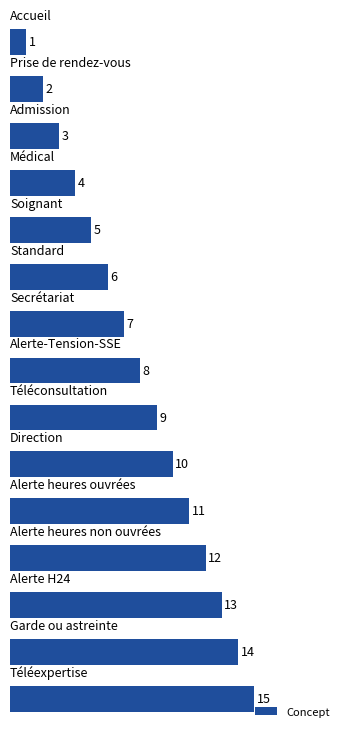

How many distinct data groups are displayed?

1